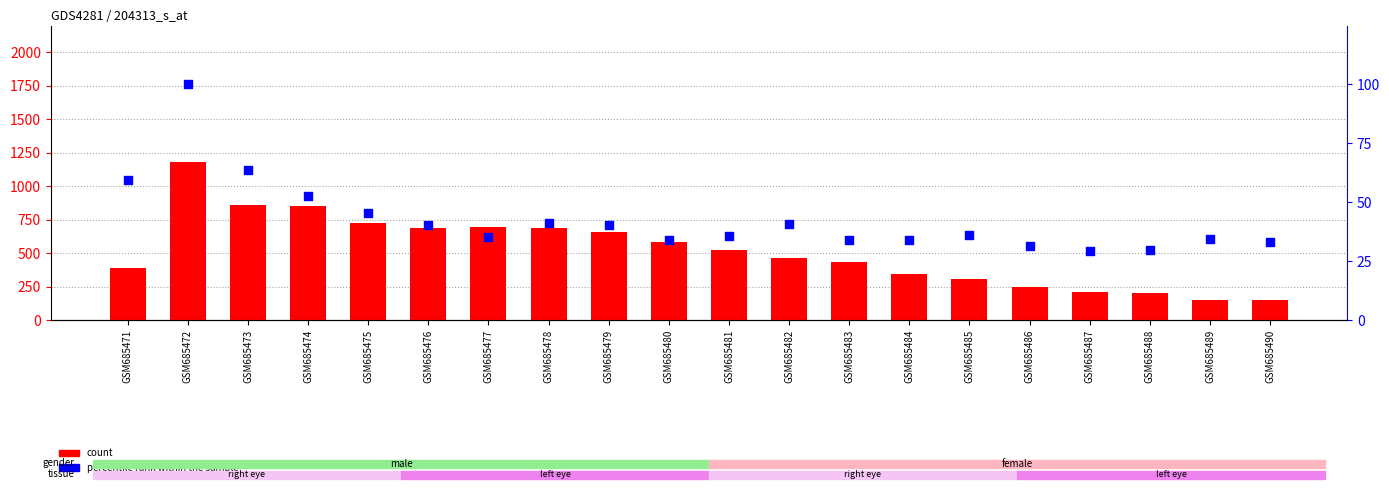

Which series has the largest Y range (max minus min)?

count